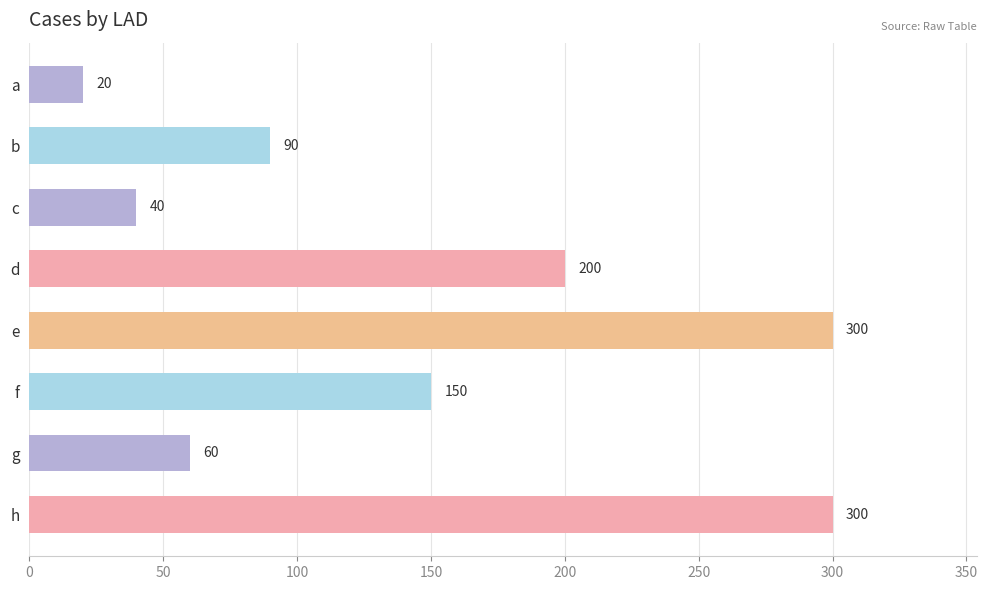

At which label is the value closest to 160?

f